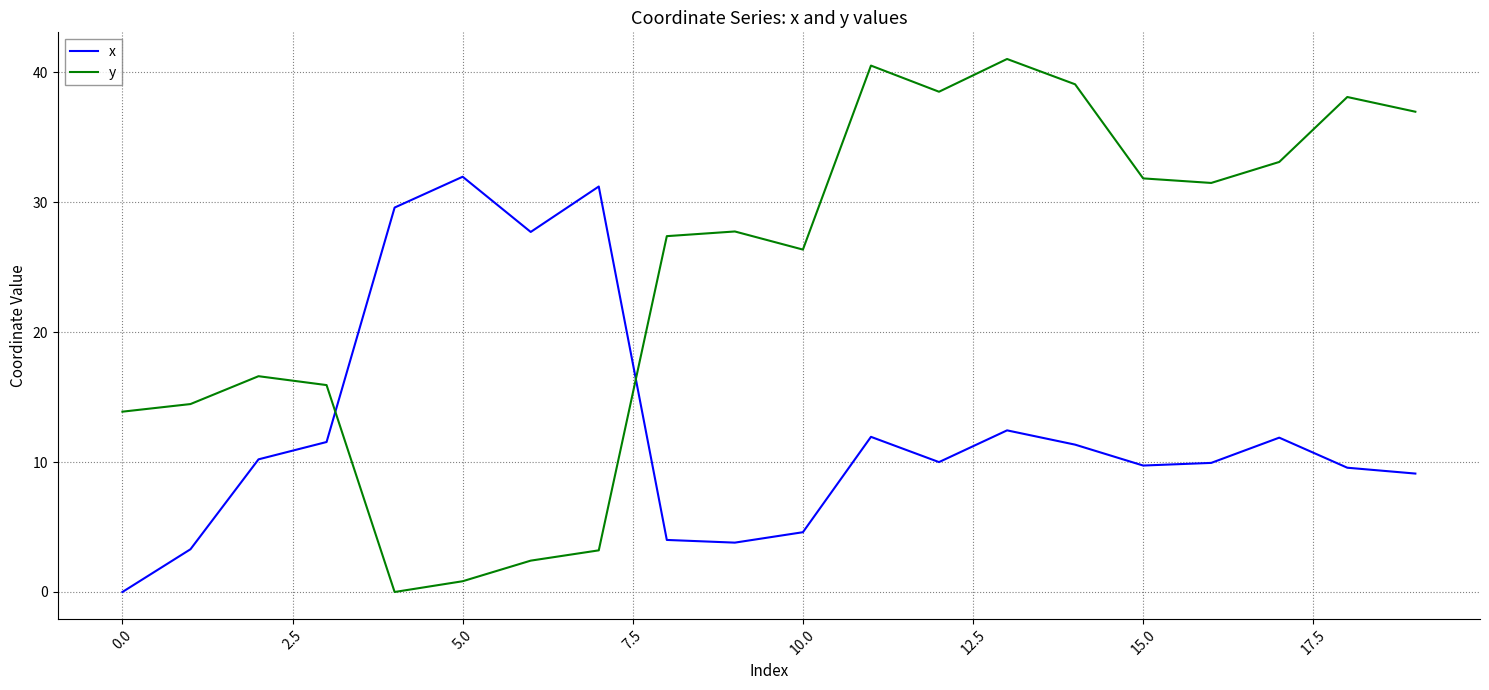

Which series has the widest spread of values?

y